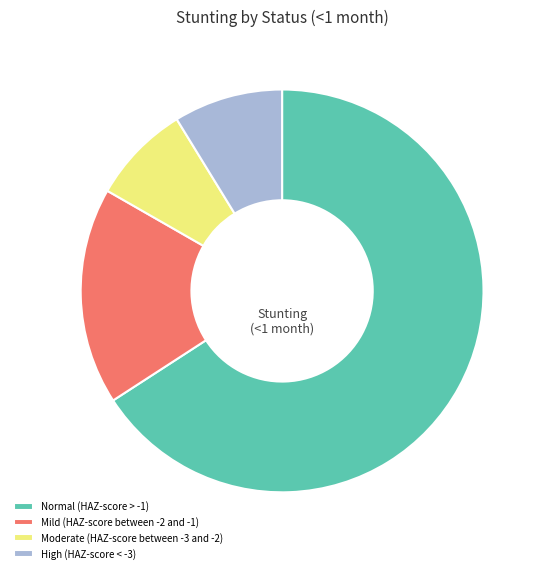

Does any single category account for the majority?

Yes